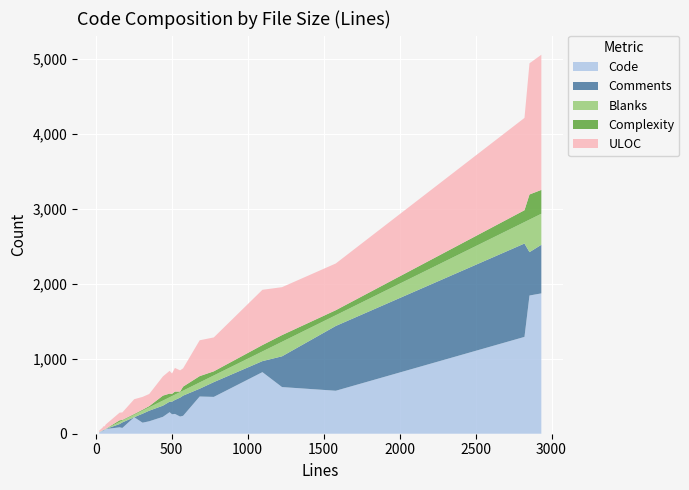

Reading left to right, extract all data points from this chart.

Code: 65=63	46=42	62=52	46=26	253=220	52=50	23=19	55=47	2855=1843	175=77	157=85	502=259	1097=821	777=491	308=147	555=229	2822=1291	2933=1871	352=166	684=496	575=239	442=225	1580=573	1226=622	486=287	521=264
Comments: 65=0	46=0	62=0	46=20	253=0	52=0	23=0	55=2	2855=578	175=74	157=44	502=169	1097=147	777=197	308=120	555=252	2822=1245	2933=648	352=141	684=104	575=269	442=149	1580=864	1226=410	486=140	521=186
Blanks: 65=2	46=4	62=10	46=0	253=33	52=2	23=4	55=6	2855=434	175=24	157=28	502=74	1097=129	777=89	308=41	555=74	2822=286	2933=414	352=45	684=84	575=67	442=68	1580=143	1226=194	486=59	521=71
Complexity: 65=0	46=0	62=0	46=0	253=10	52=0	23=0	55=0	2855=335	175=9	157=22	502=30	1097=85	777=55	308=12	555=7	2822=158	2933=318	352=16	684=84	575=53	442=66	1580=67	1226=89	486=49	521=41
ULOC: 65=57	46=37	62=47	46=42	253=197	52=48	23=20	55=41	2855=1749	175=100	157=102	502=271	1097=737	777=452	308=171	555=283	2822=1231	2933=1802	352=162	684=478	575=244	442=256	1580=623	1226=639	486=303	521=315